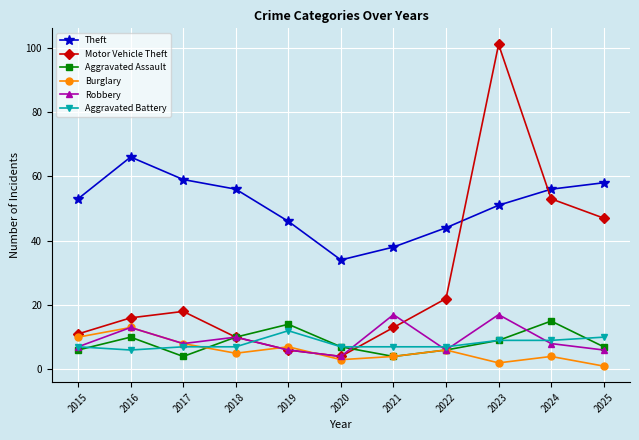

What is the difference between the highest and lowest values at 2018?

51